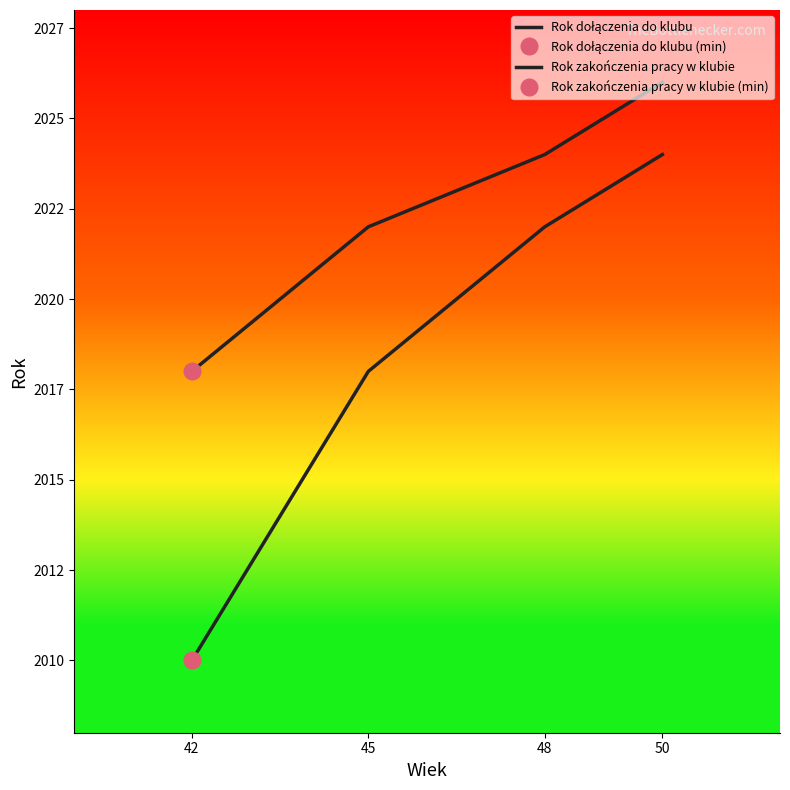

At how many categories does at least one series exceed 2017?

4